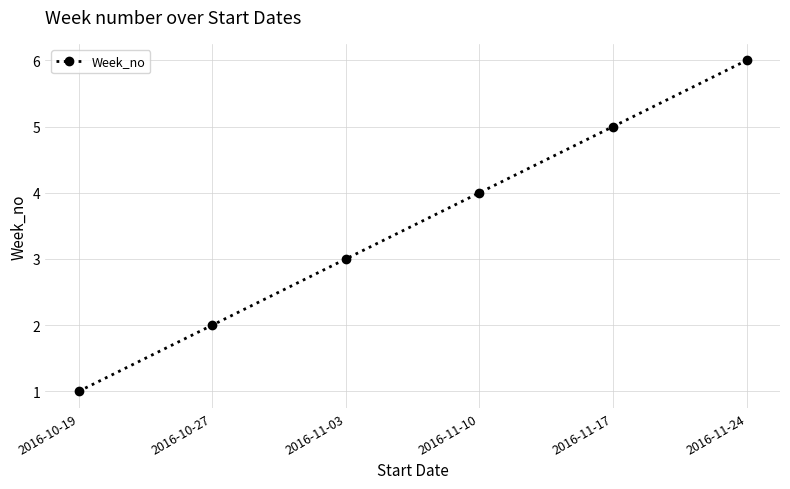

How many data points does each series have?

6